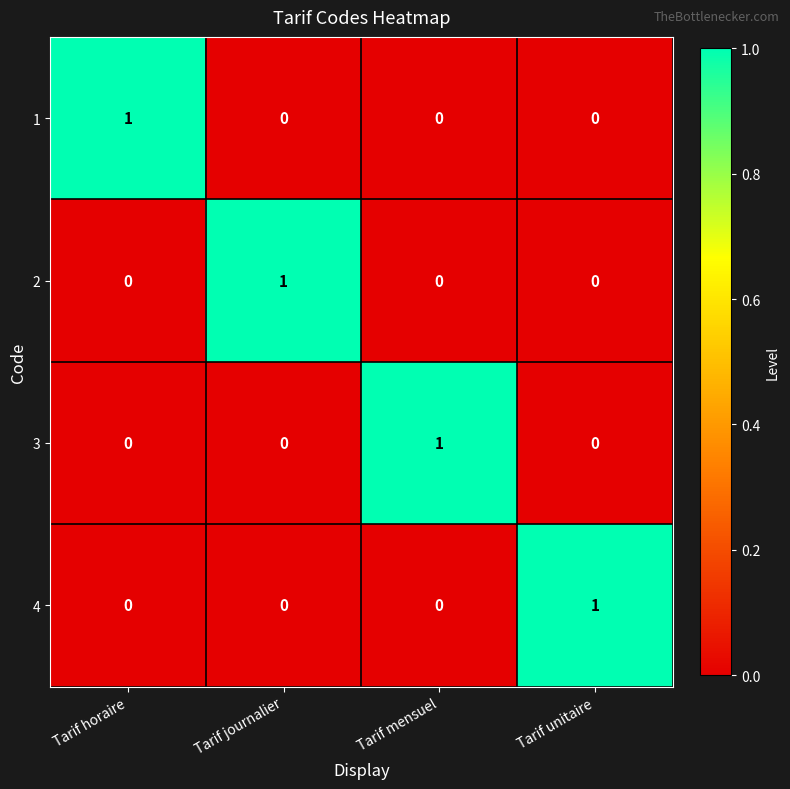

At how many categories does at least one series exceed 0?

4